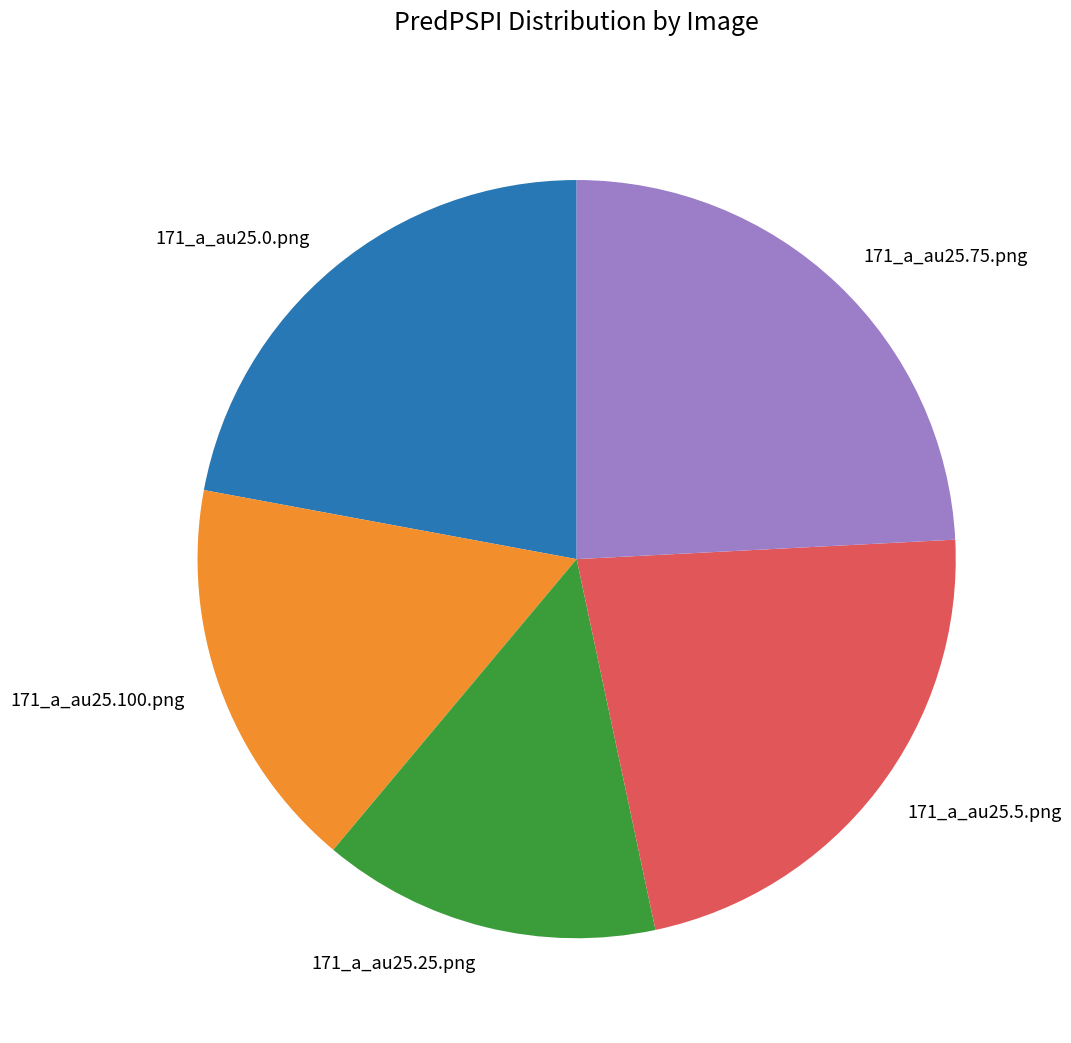

Is it true that 171_a_au25.0.png is 22% of the pie?

True